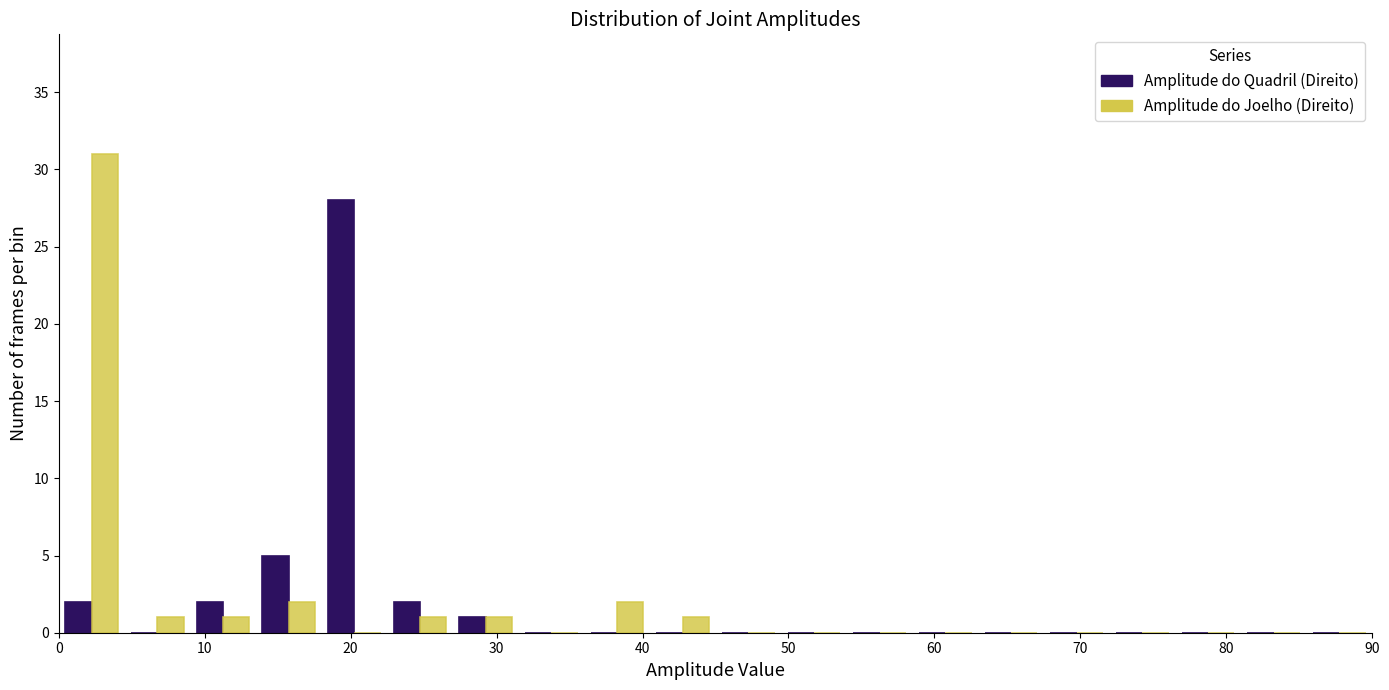

Reading left to right, list every range on the x-axis with the height of the bar of each series over it. Neither the bar edges nor the heights are printed on the chart, so give them approximately, as read against the axes.

0.0 to 4.5: Amplitude do Quadril (Direito)=2	Amplitude do Joelho (Direito)=31
4.5 to 9.0: Amplitude do Quadril (Direito)=0	Amplitude do Joelho (Direito)=1
9.0 to 13.5: Amplitude do Quadril (Direito)=2	Amplitude do Joelho (Direito)=1
13.5 to 18.0: Amplitude do Quadril (Direito)=5	Amplitude do Joelho (Direito)=2
18.0 to 22.5: Amplitude do Quadril (Direito)=28	Amplitude do Joelho (Direito)=0
22.5 to 27.0: Amplitude do Quadril (Direito)=2	Amplitude do Joelho (Direito)=1
27.0 to 31.5: Amplitude do Quadril (Direito)=1	Amplitude do Joelho (Direito)=1
31.5 to 36.0: Amplitude do Quadril (Direito)=0	Amplitude do Joelho (Direito)=0
36.0 to 40.5: Amplitude do Quadril (Direito)=0	Amplitude do Joelho (Direito)=2
40.5 to 45.0: Amplitude do Quadril (Direito)=0	Amplitude do Joelho (Direito)=1
45.0 to 49.5: Amplitude do Quadril (Direito)=0	Amplitude do Joelho (Direito)=0
49.5 to 54.0: Amplitude do Quadril (Direito)=0	Amplitude do Joelho (Direito)=0
54.0 to 58.5: Amplitude do Quadril (Direito)=0	Amplitude do Joelho (Direito)=0
58.5 to 63.0: Amplitude do Quadril (Direito)=0	Amplitude do Joelho (Direito)=0
63.0 to 67.5: Amplitude do Quadril (Direito)=0	Amplitude do Joelho (Direito)=0
67.5 to 72.0: Amplitude do Quadril (Direito)=0	Amplitude do Joelho (Direito)=0
72.0 to 76.5: Amplitude do Quadril (Direito)=0	Amplitude do Joelho (Direito)=0
76.5 to 81.0: Amplitude do Quadril (Direito)=0	Amplitude do Joelho (Direito)=0
81.0 to 85.5: Amplitude do Quadril (Direito)=0	Amplitude do Joelho (Direito)=0
85.5 to 90.0: Amplitude do Quadril (Direito)=0	Amplitude do Joelho (Direito)=0